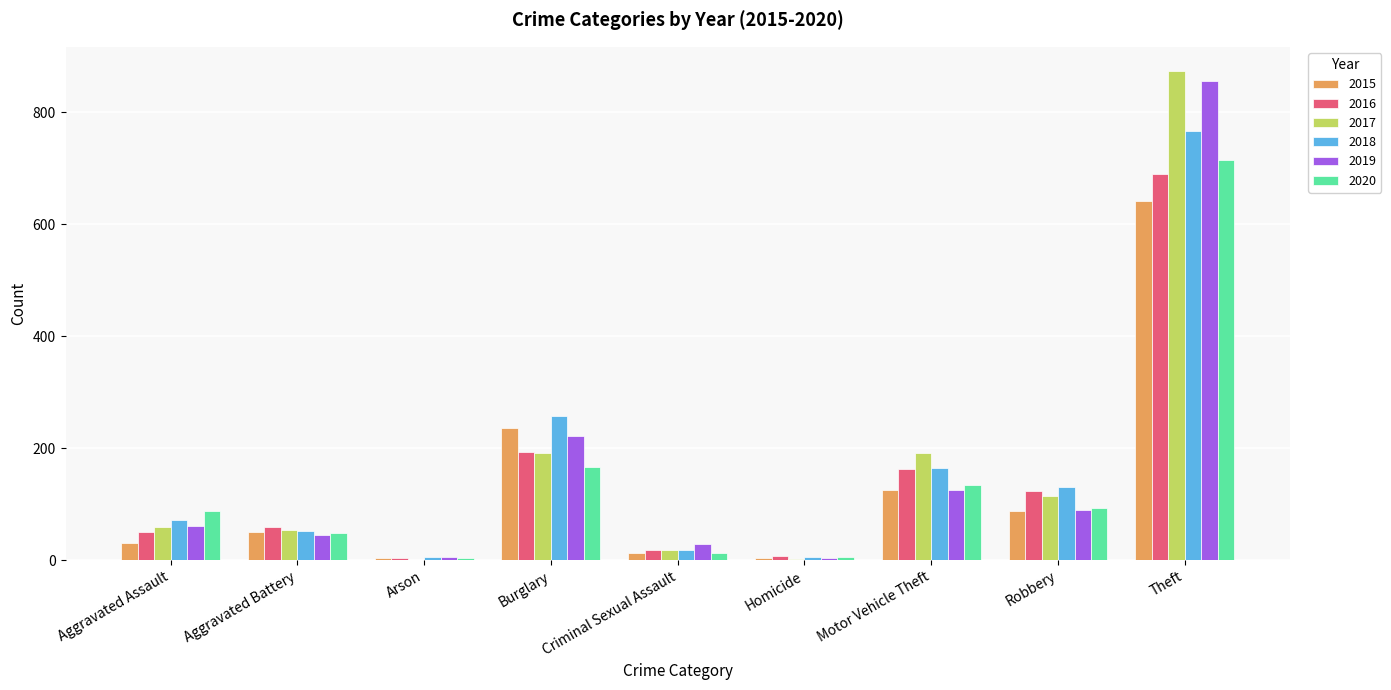

Which series changed the most between Aggravated Assault and Arson?

2020